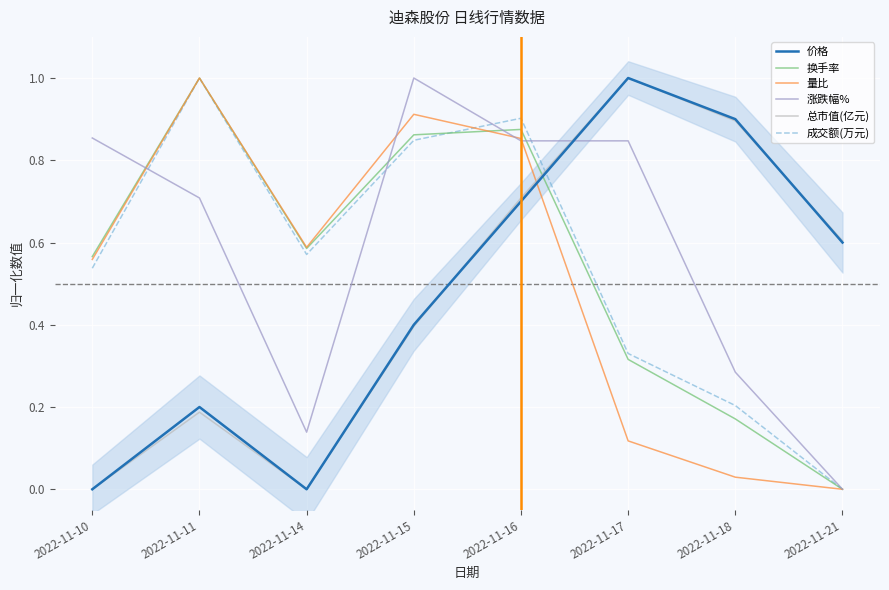

Is it true that 涨跌幅% equals 1.4 at 2022-11-16?

False